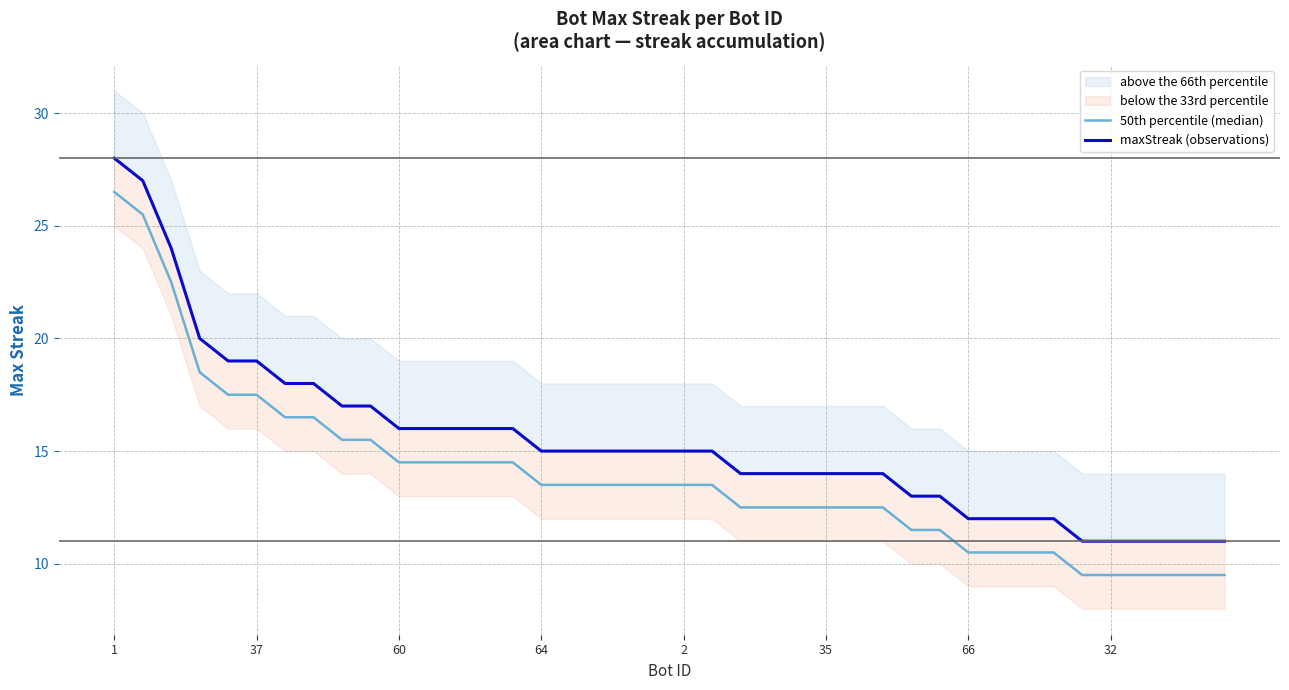

Which series changed the most between 60 and 24?

50th percentile (median)